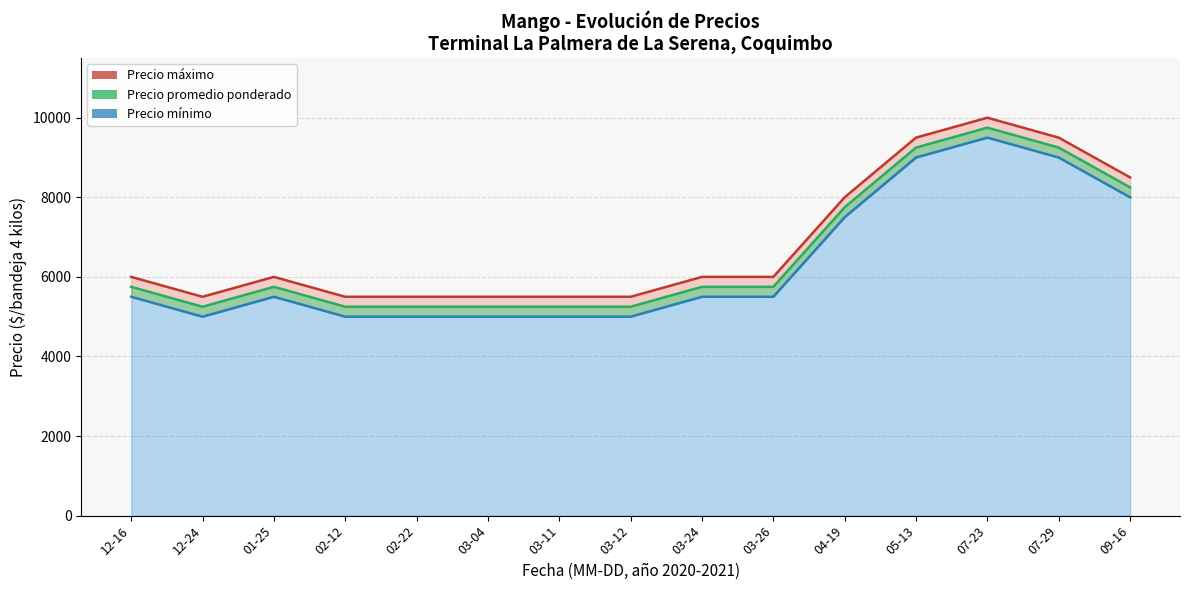

Which has a higher value, 2021-03-12 or 2021-02-22?

2021-03-12